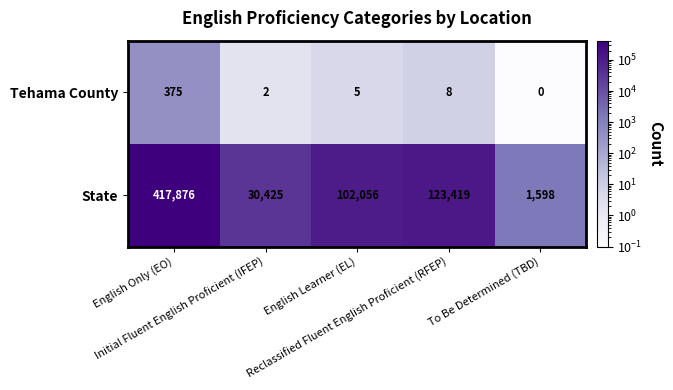

What is the sum of all Tehama County values?

390